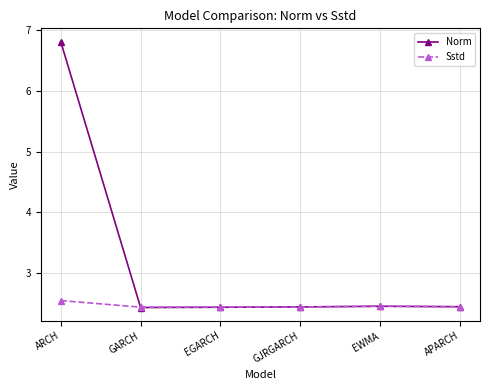

Is this an area chart (filled region under the line)?

No